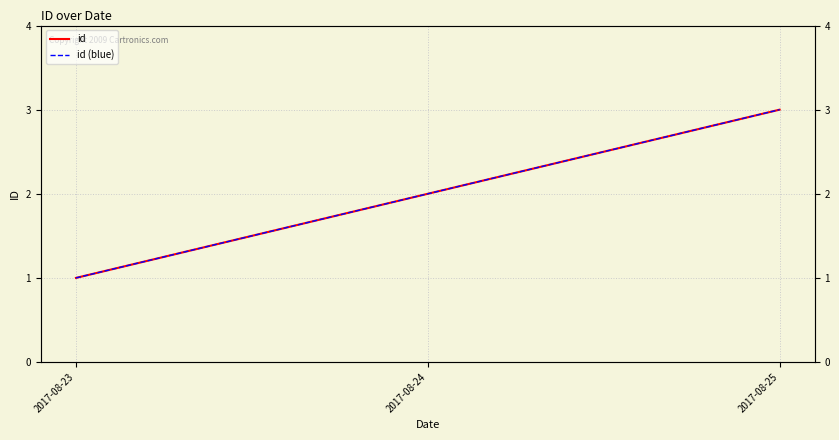

Between 2017-08-24 and 2017-08-23, which is larger?

2017-08-24